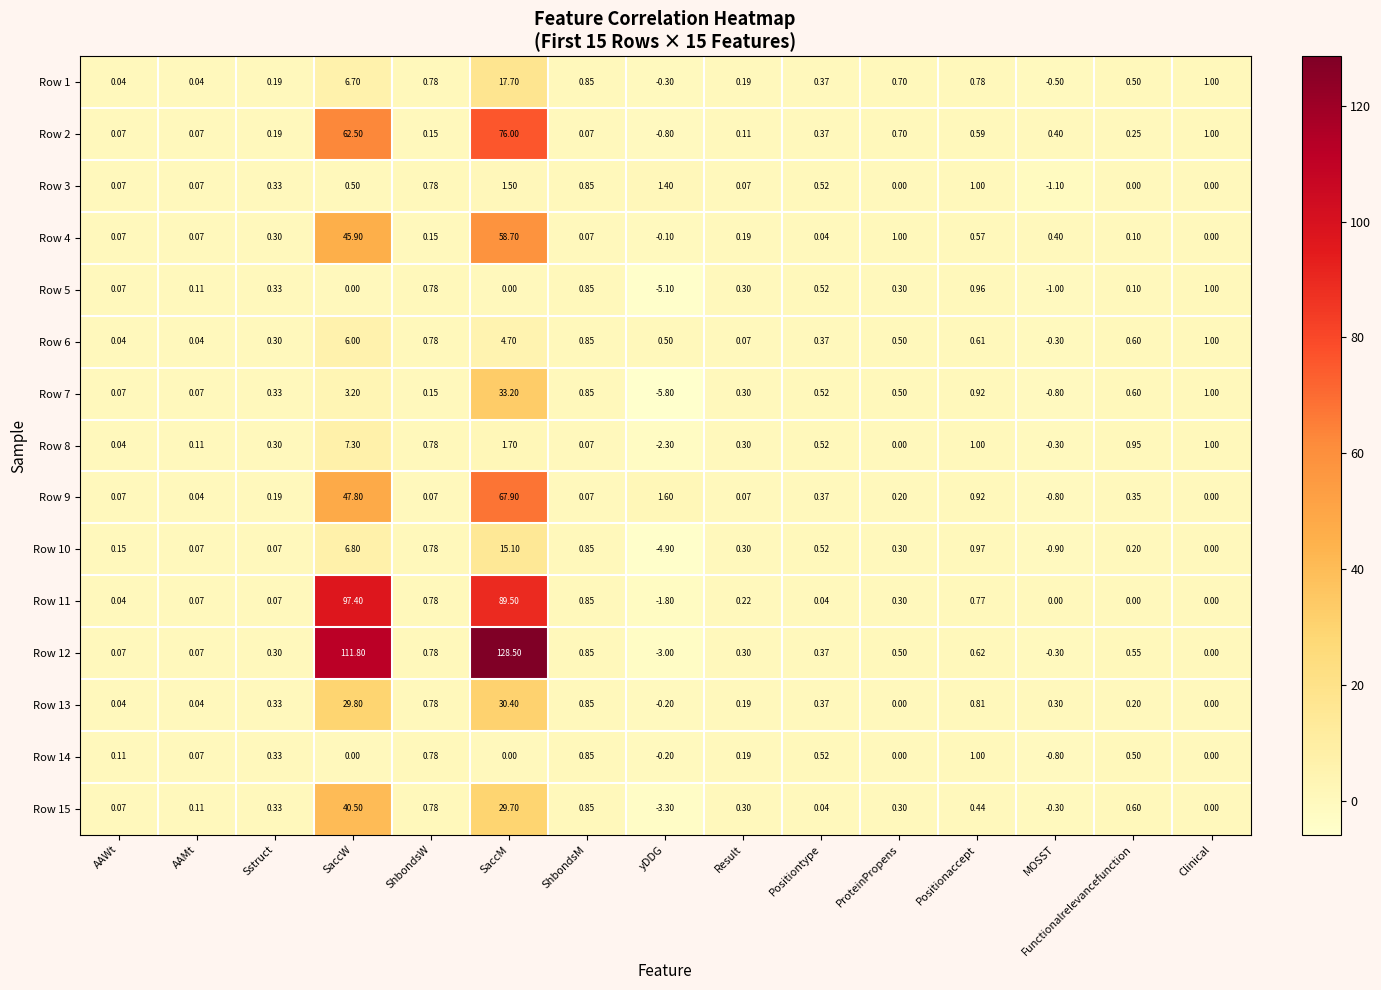

Count the number of data series in this chart.

15